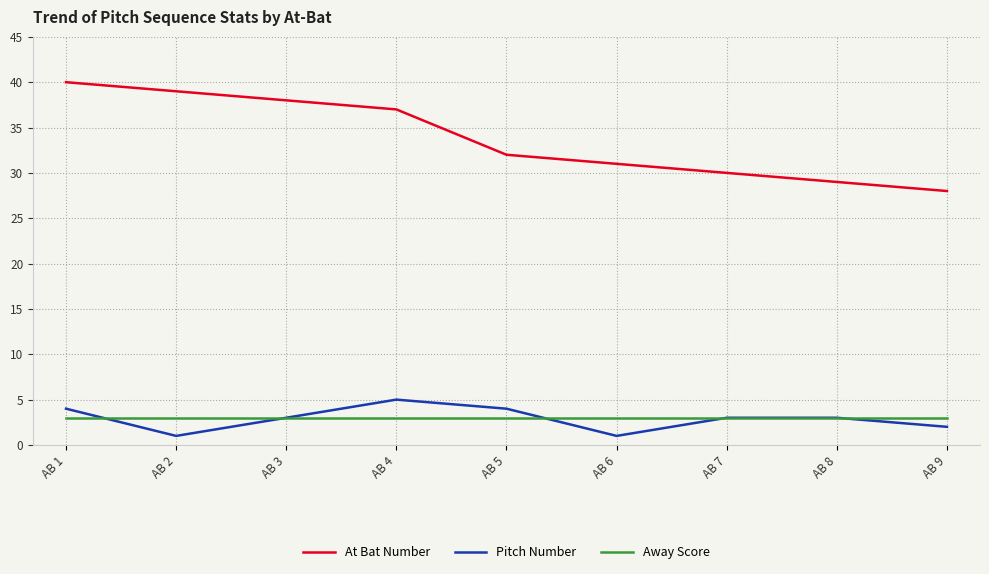

True or false: Away Score and Pitch Number cross at least once.

True